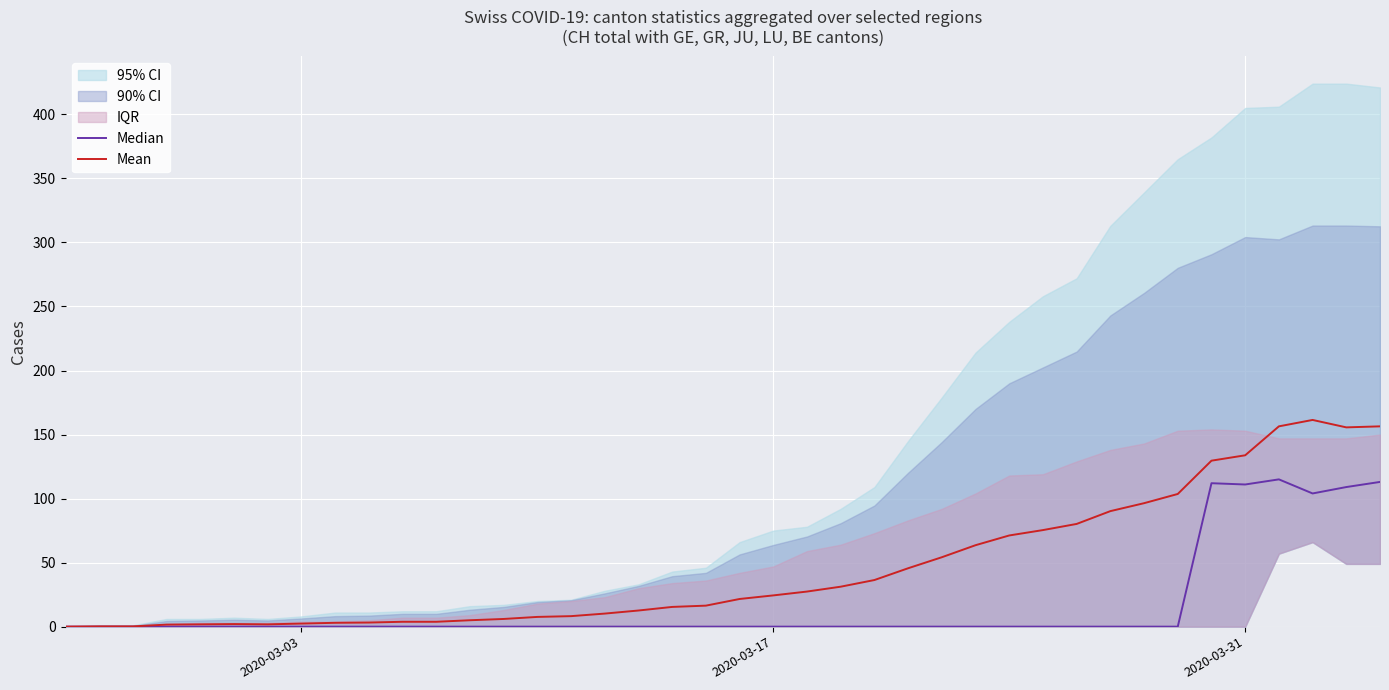

True or false: Median has a value of 55.7 at 33.

False